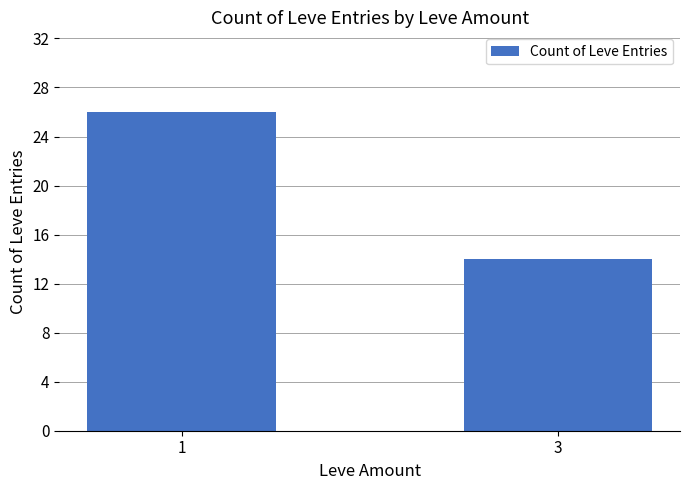

List the labels in order of value, smallest first.

3, 1